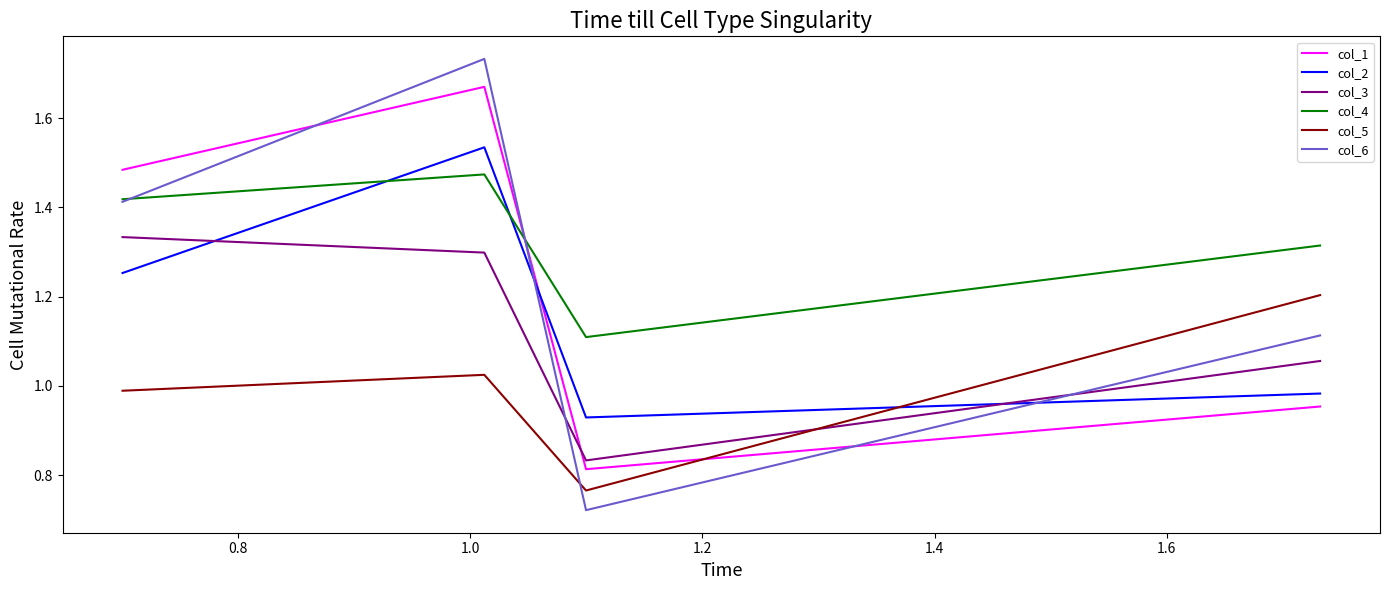

In col_1, how many points are lower than both neighbors (excluding endpoints)?

1